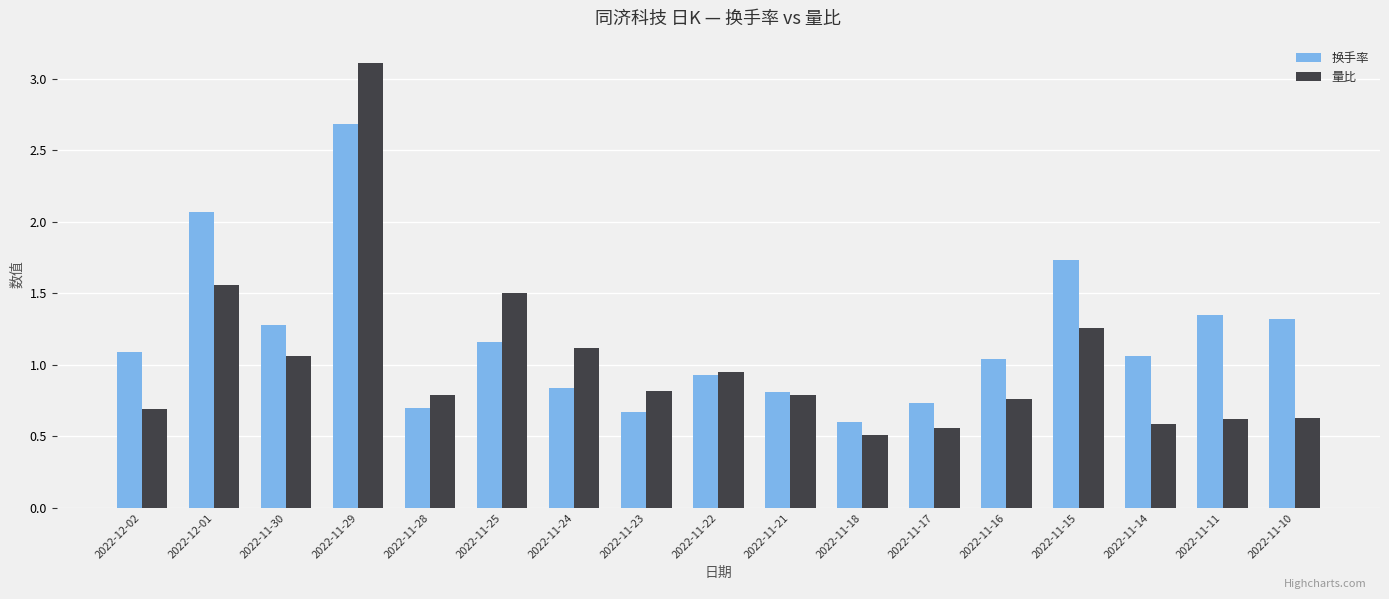

Is it true that 量比 equals 0.5 at 2022-11-15?

False